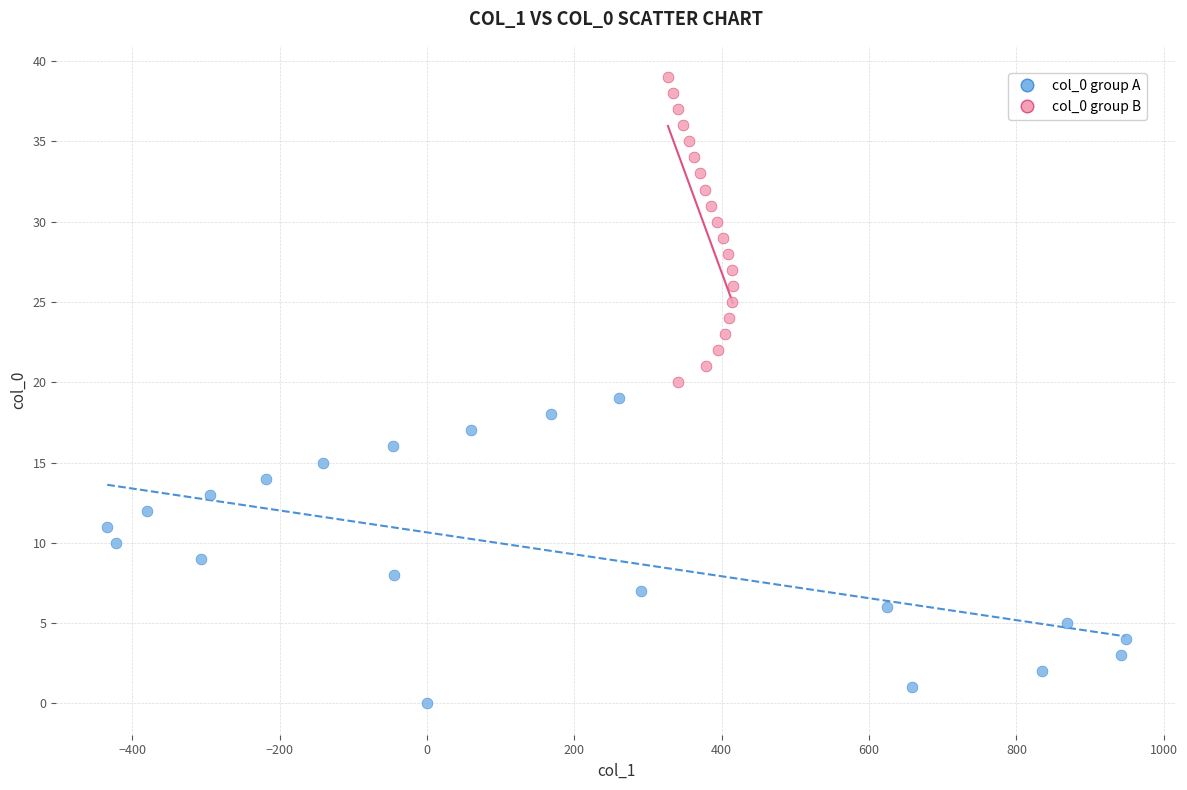

What are all the series names shown in the legend?

col_0 group A, col_0 group B